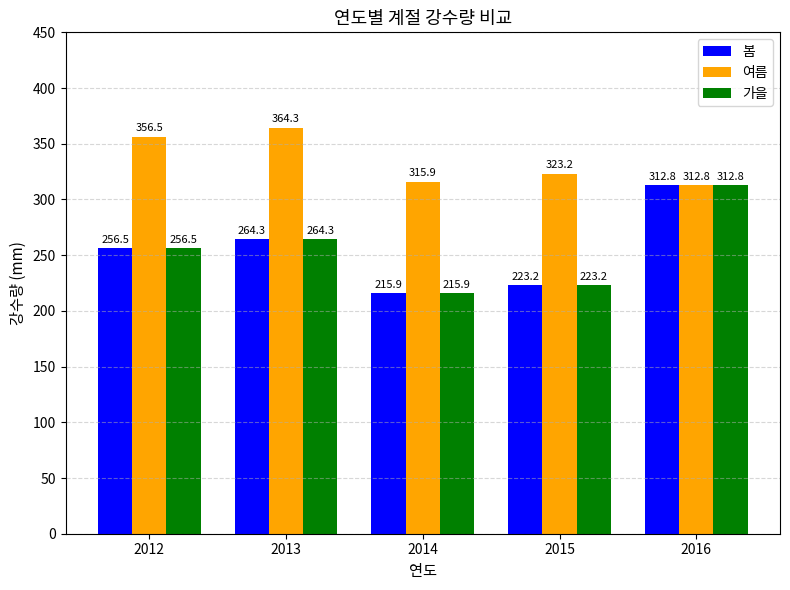

List the labels in order of 가을 value, smallest first.

2014, 2015, 2012, 2013, 2016